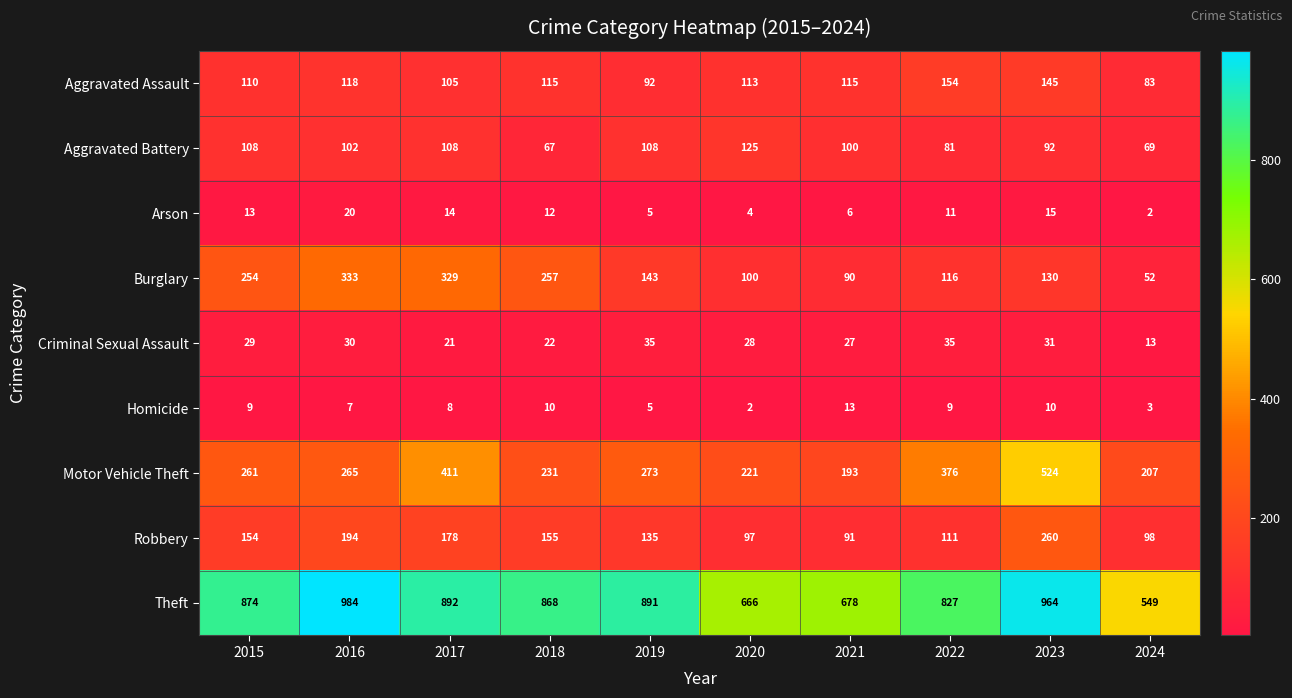

What is the total value across all series at 2024?

1076